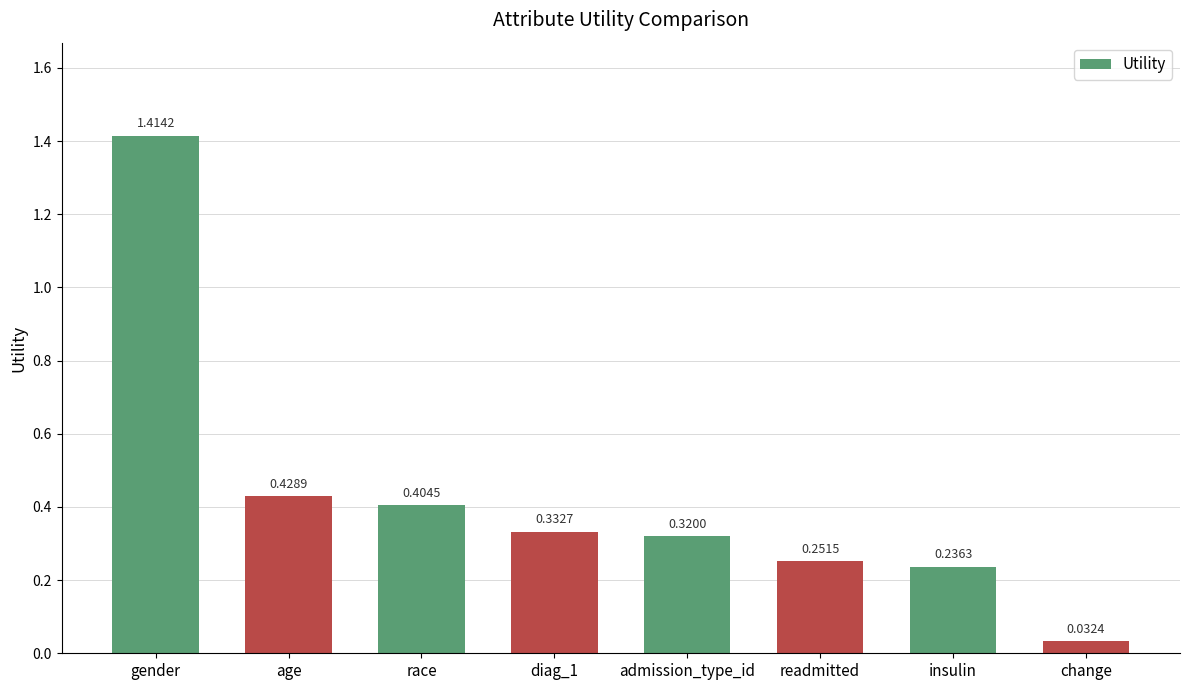

What position from the right is change?

1